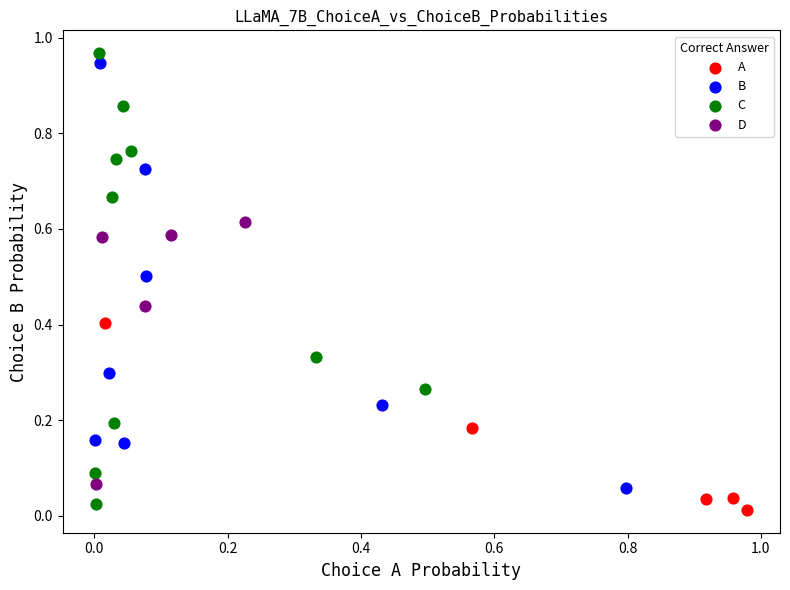

Which series has the widest spread of Y values?

C